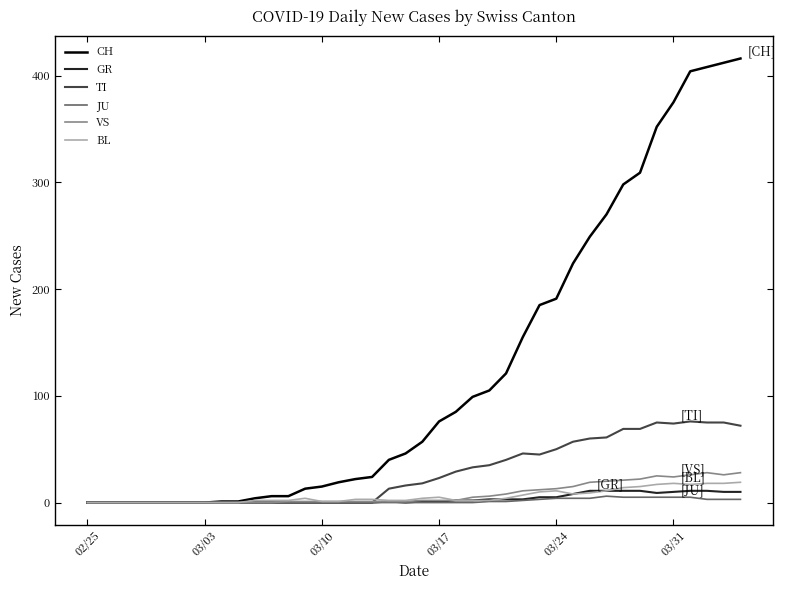

Which series has the largest range (max minus min)?

CH